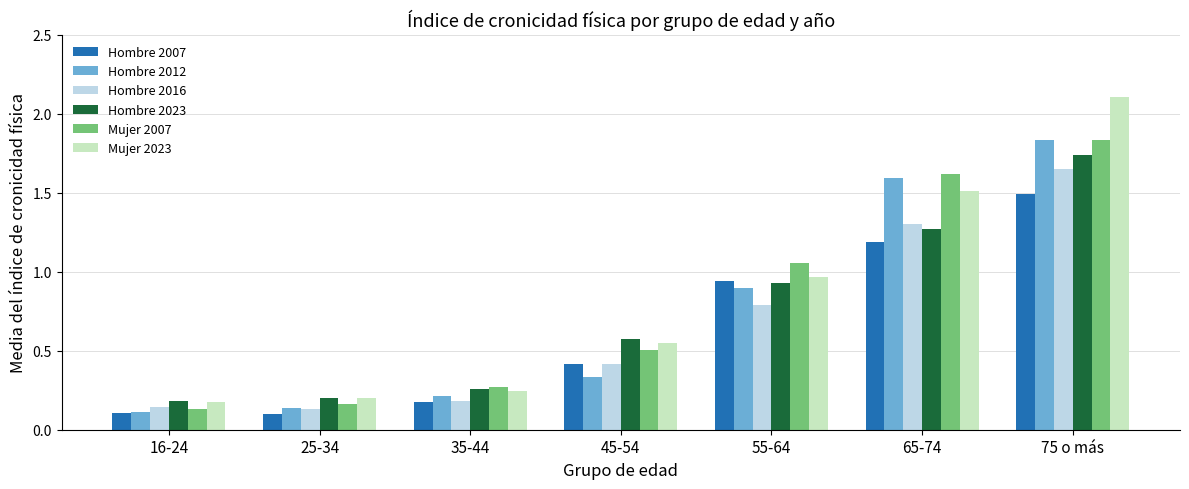

True or false: Hombre 2012 has a value of 0.2 at 16-24.

False